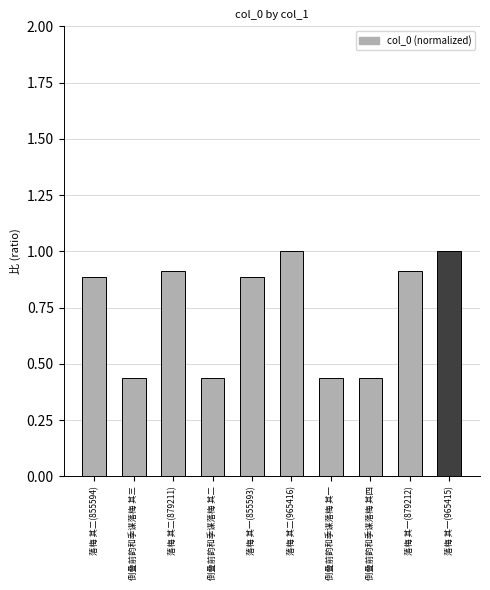

What position from the left is 倒叠前韵和季谋落梅 其四?

8